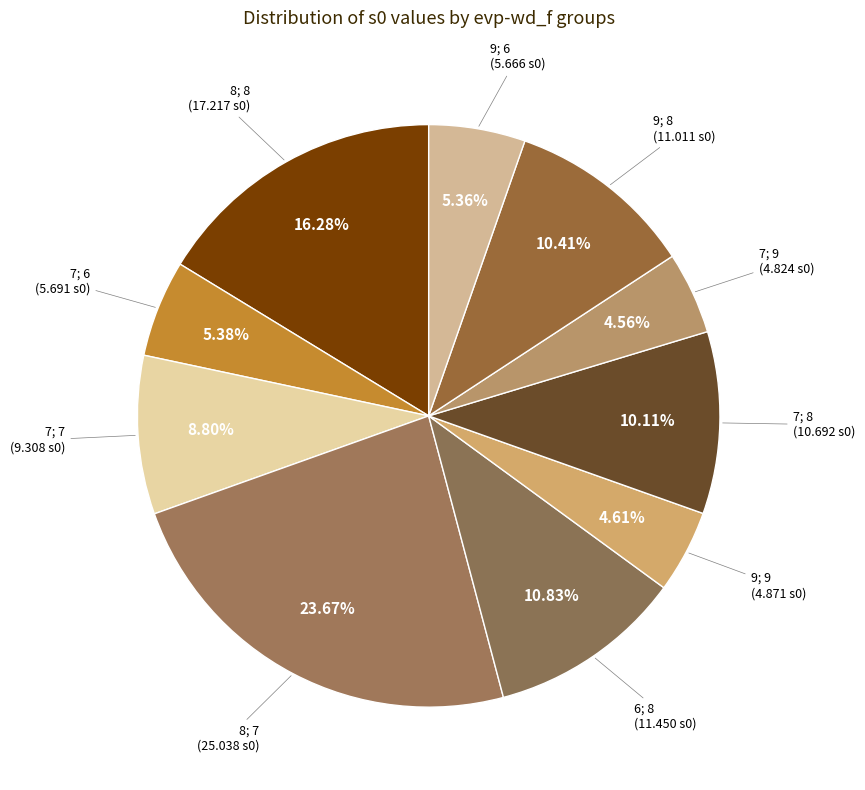

Which category has the biggest portion of the pie?

8; 7